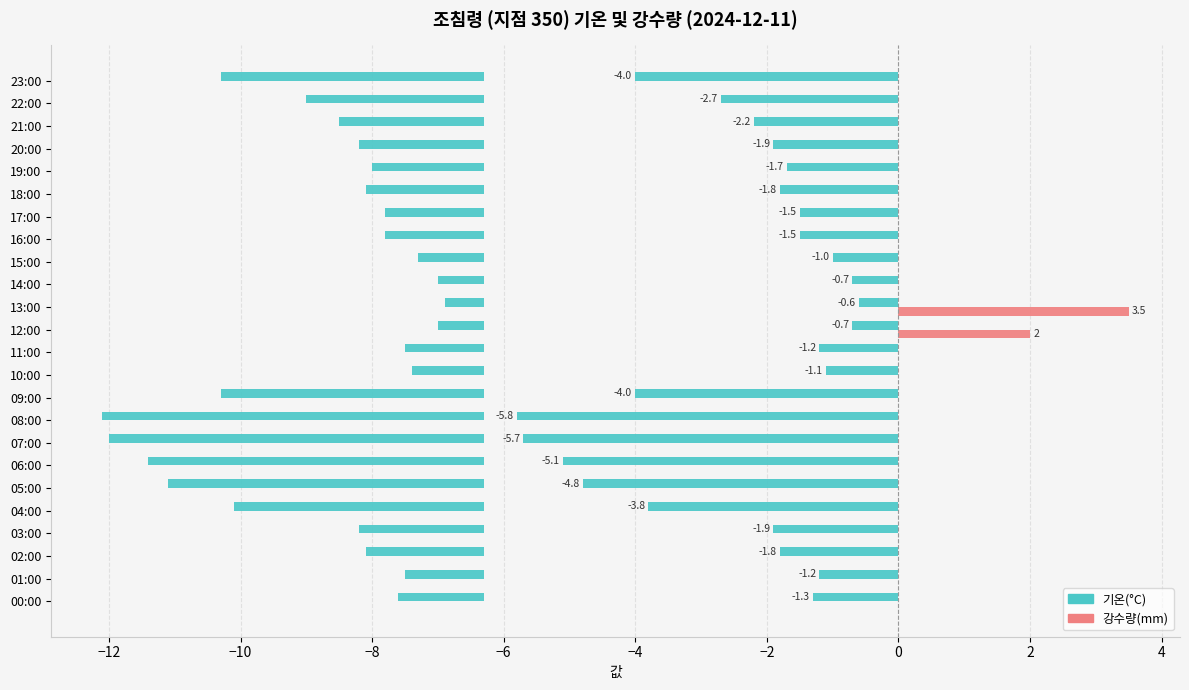

The 기온(°C) series shows -2.6 at 16:00. True or false?

False